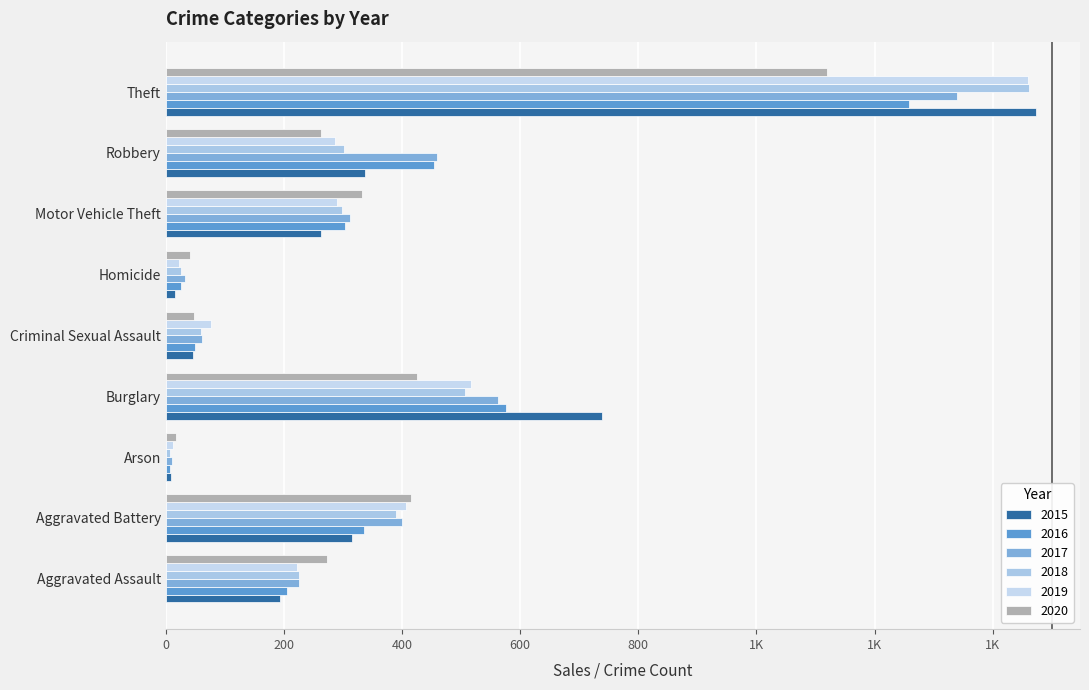

What is the maximum value shown in the chart?

1474